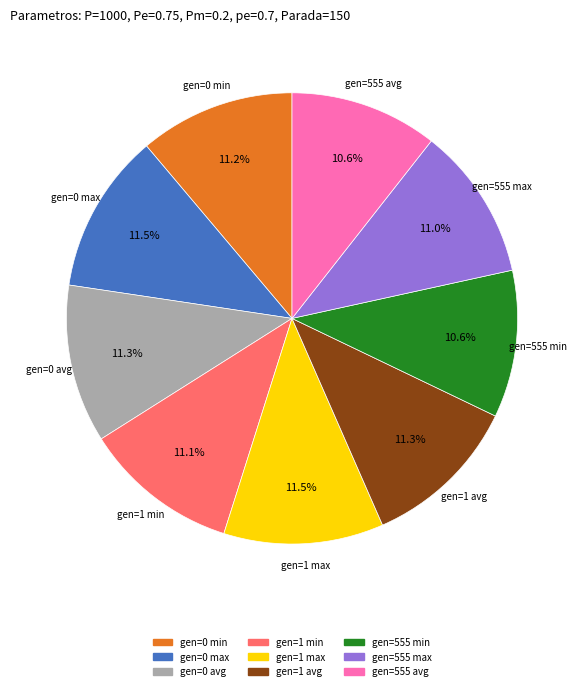

How many slices are in this pie chart?

9